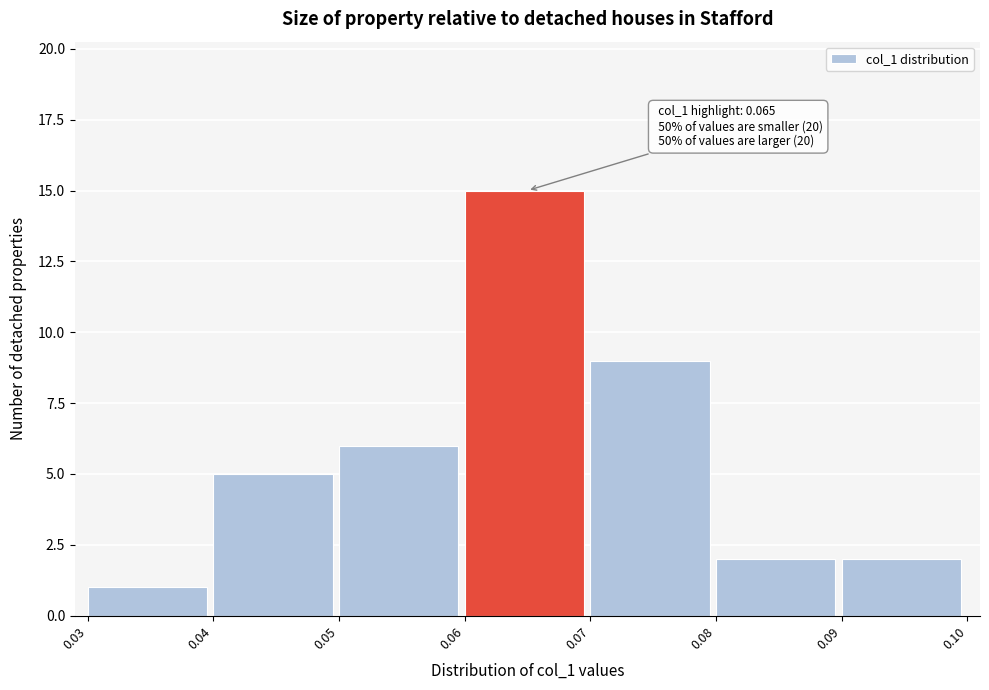

Which range on the x-axis has the tallest bar?

0.06 to 0.07